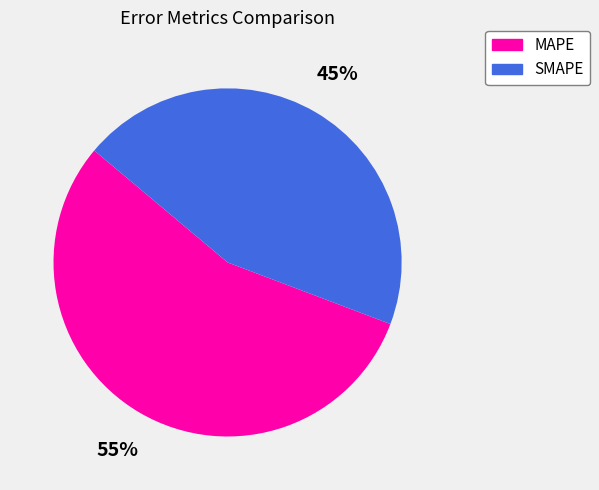

Approximately how many times larger is the value at MAPE compared to SMAPE?

1.2